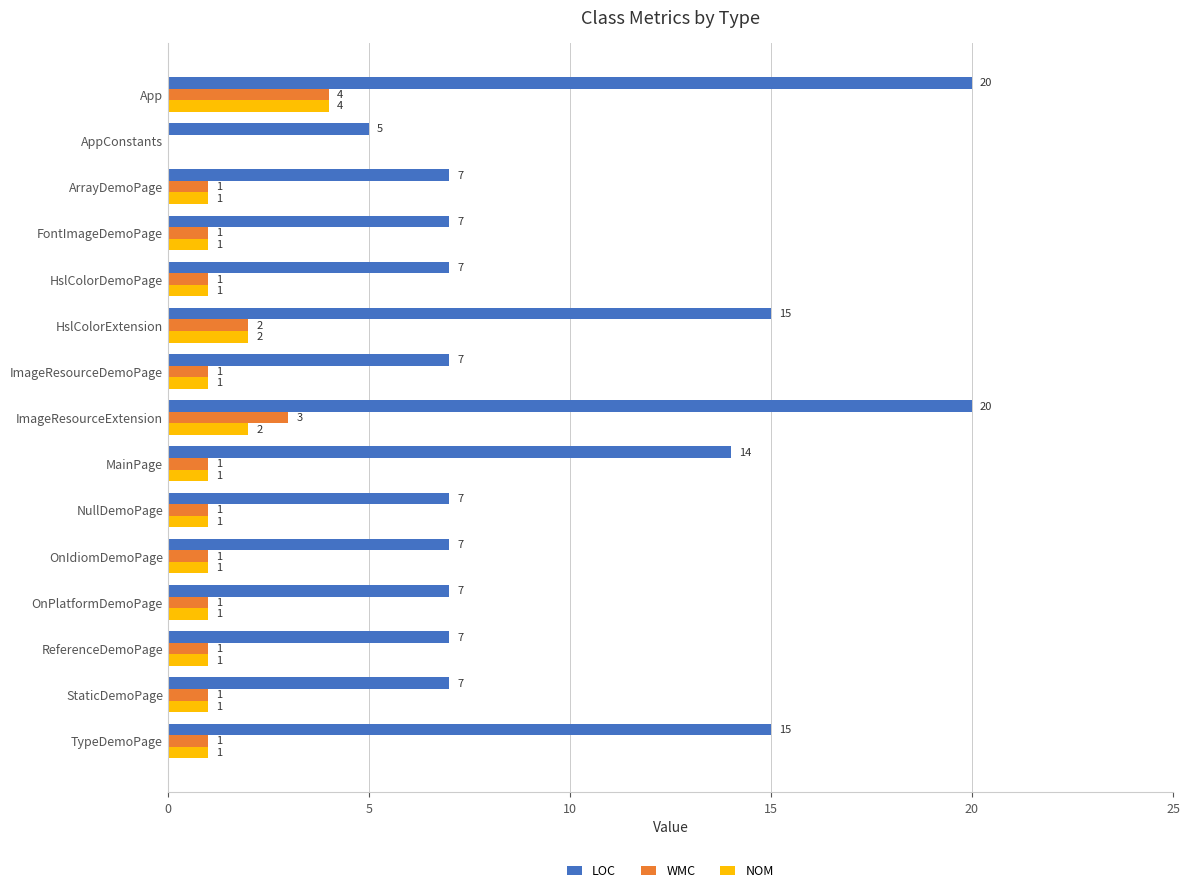

What is the highest value of the WMC series?

4